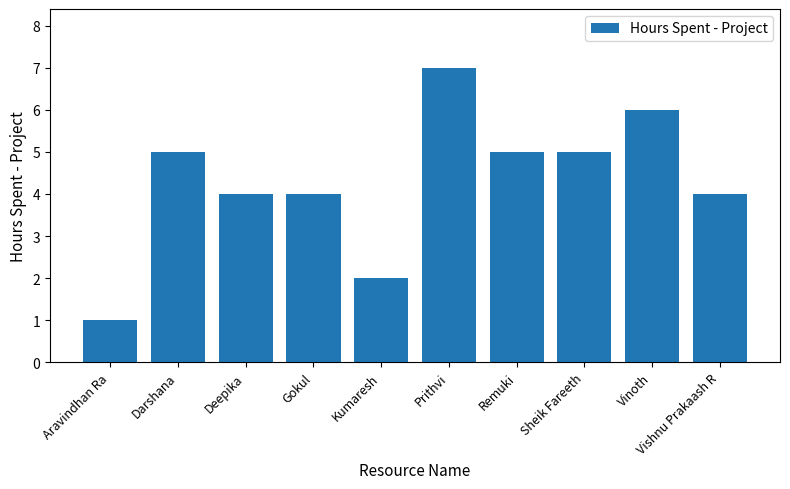

What is the maximum value shown in the chart?

7